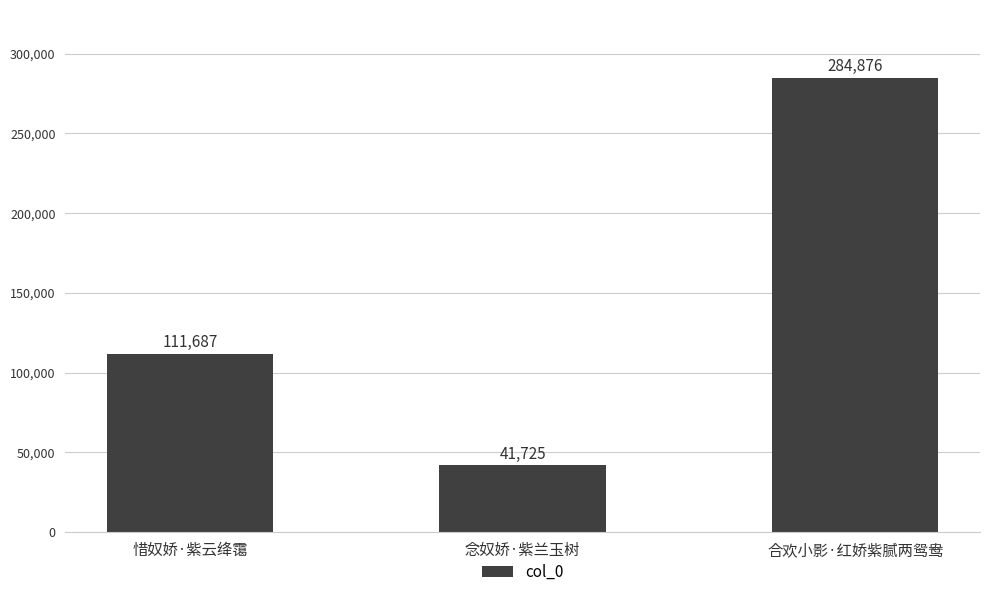

What is the difference between the maximum and minimum values?

243151